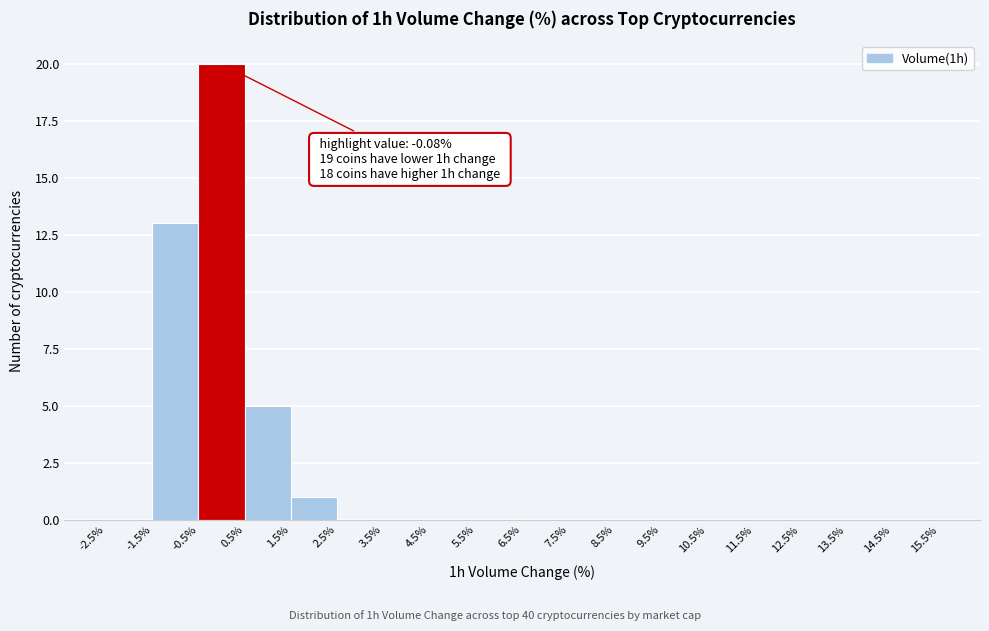

Which range on the x-axis has the tallest bar?

-0.5% to 0.5%